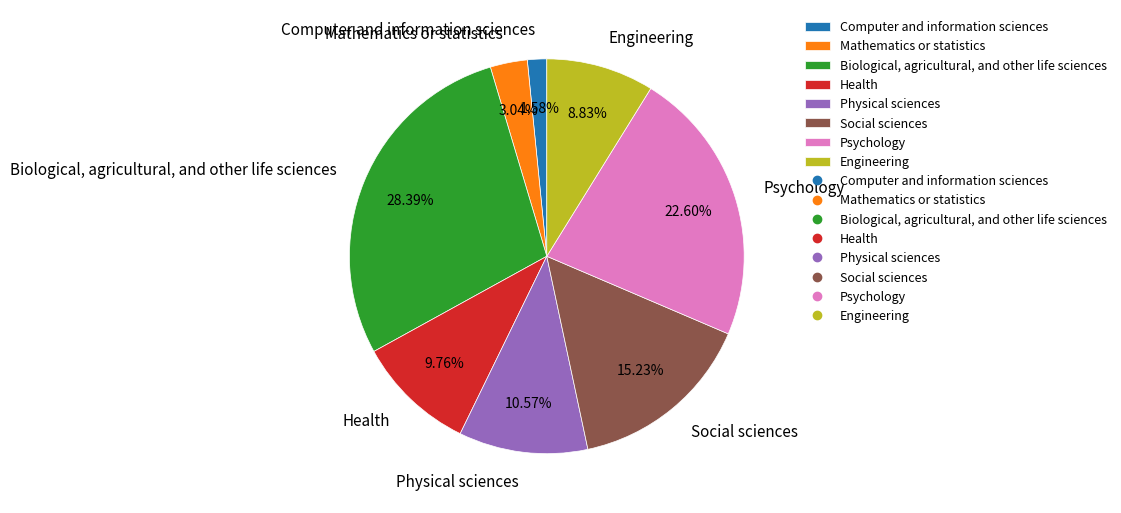

The Engineering slice represents 9% of the pie. True or false?

True